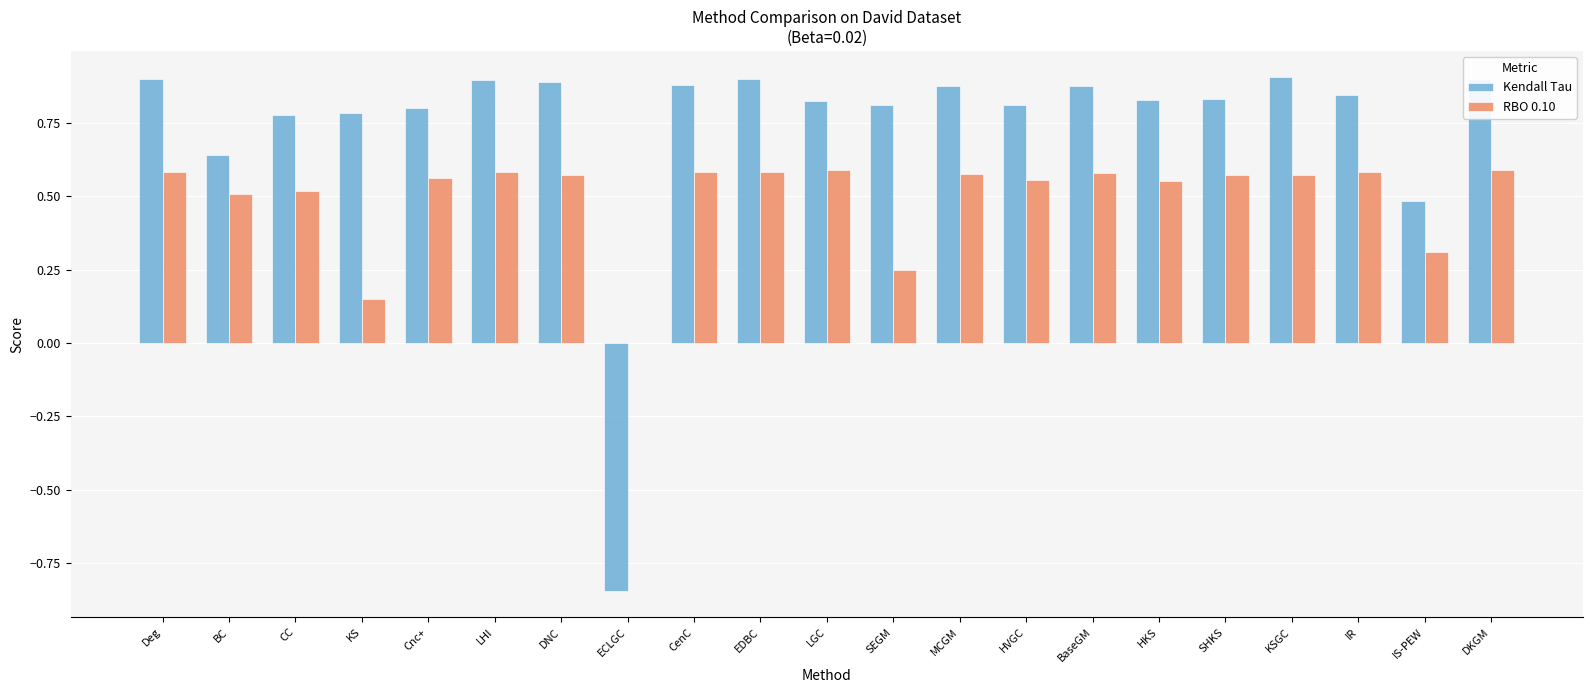

Read the Kendall Tau value at IS-PEW.

0.5